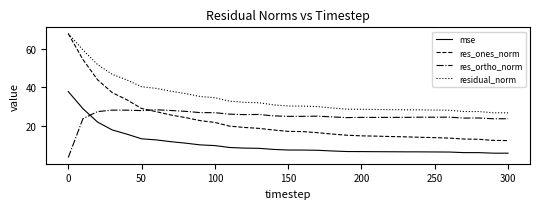

What is the maximum value shown in the chart?

68.0